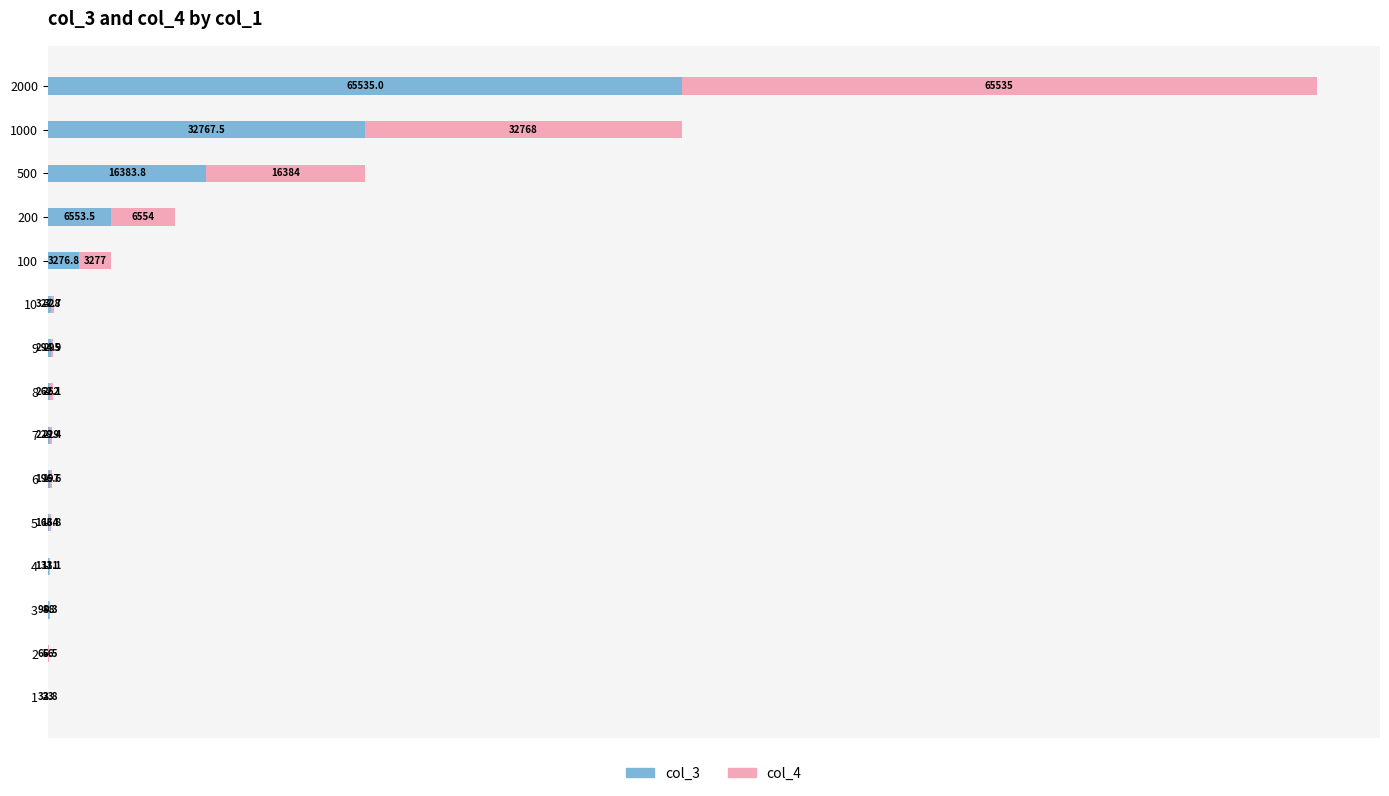

Which category has the highest value in the col_3 series?

2000